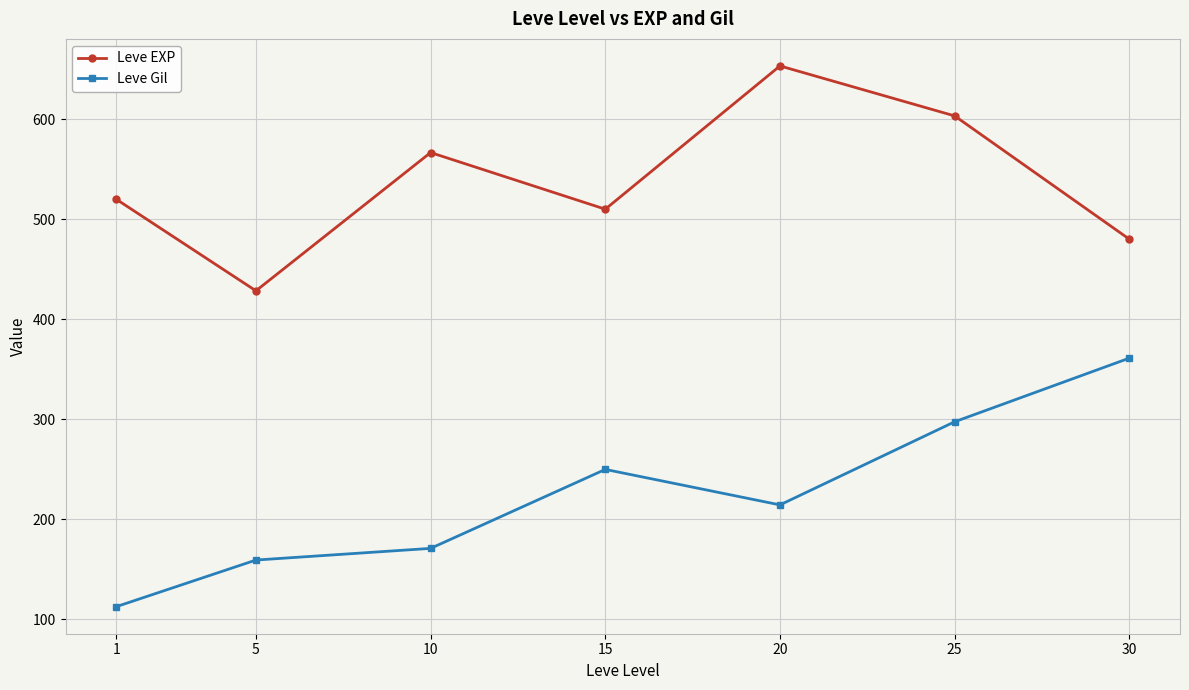

How many lines are shown in the chart?

2